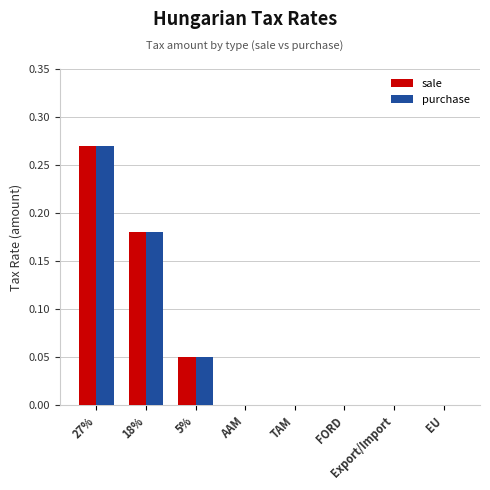

What is the sum of all purchase values?

0.5